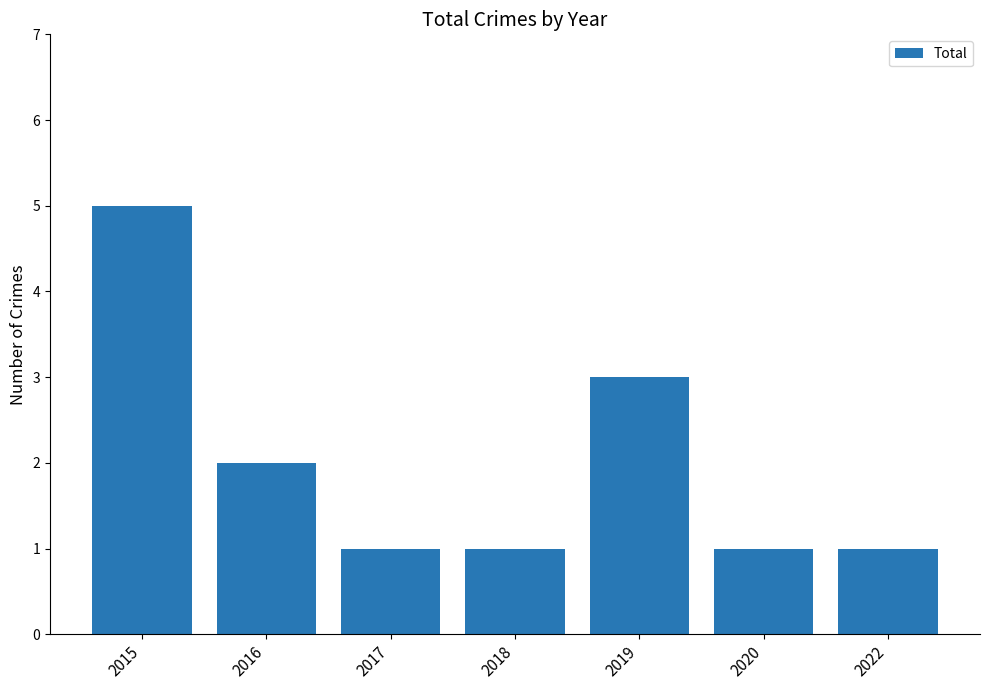

Are the bars grouped side by side (vs. stacked)?

No